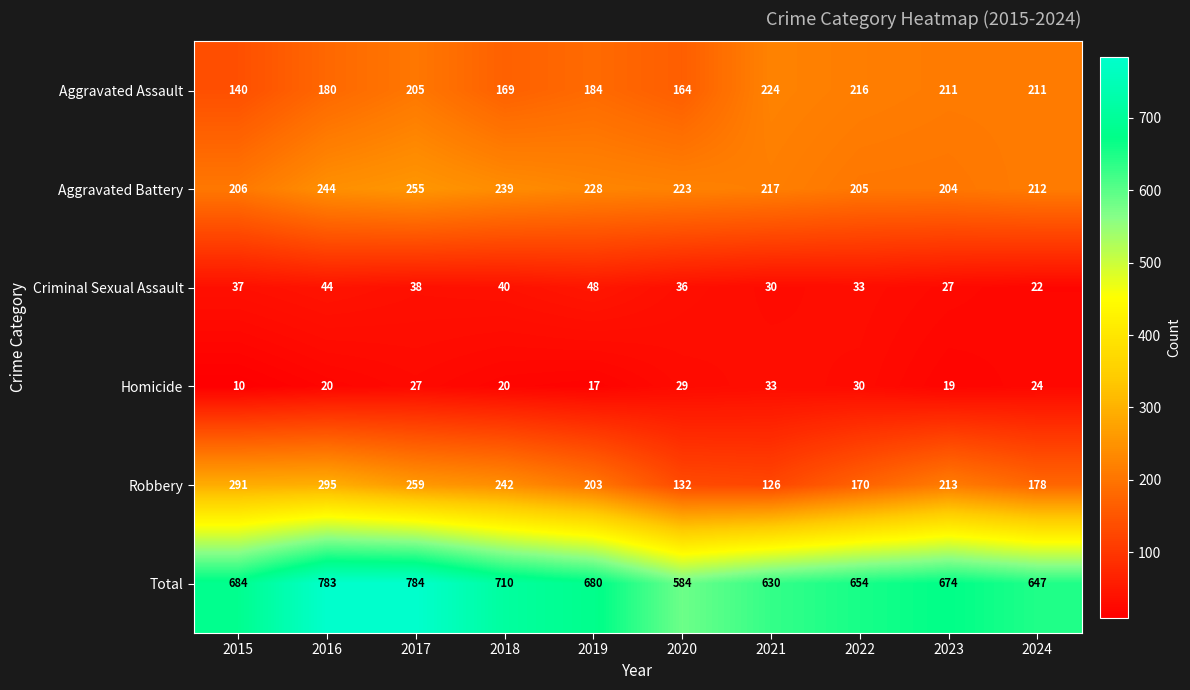

The value of Criminal Sexual Assault at 2019 is 48. True or false?

True